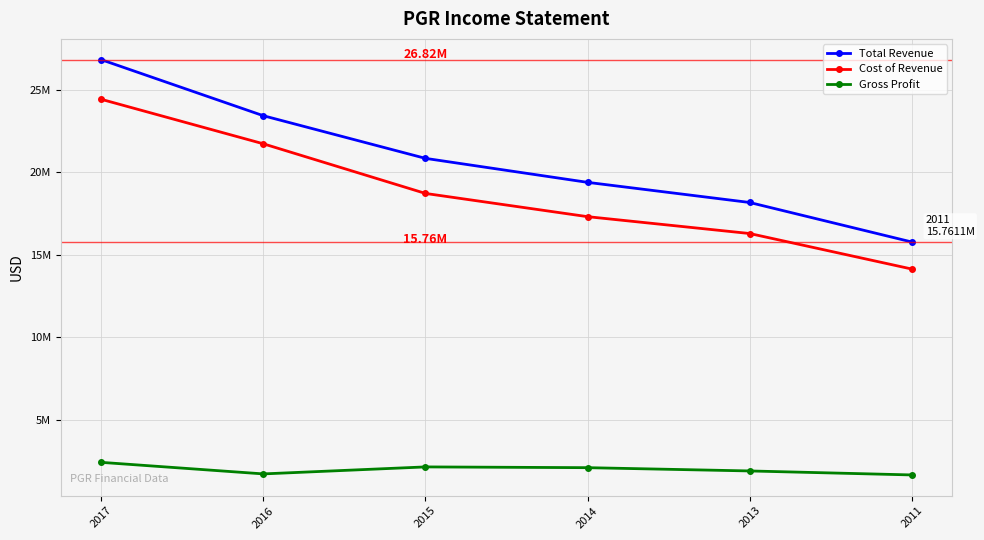

Rank the categories by Gross Profit value from highest to lowest.

2017, 2015, 2014, 2013, 2016, 2011